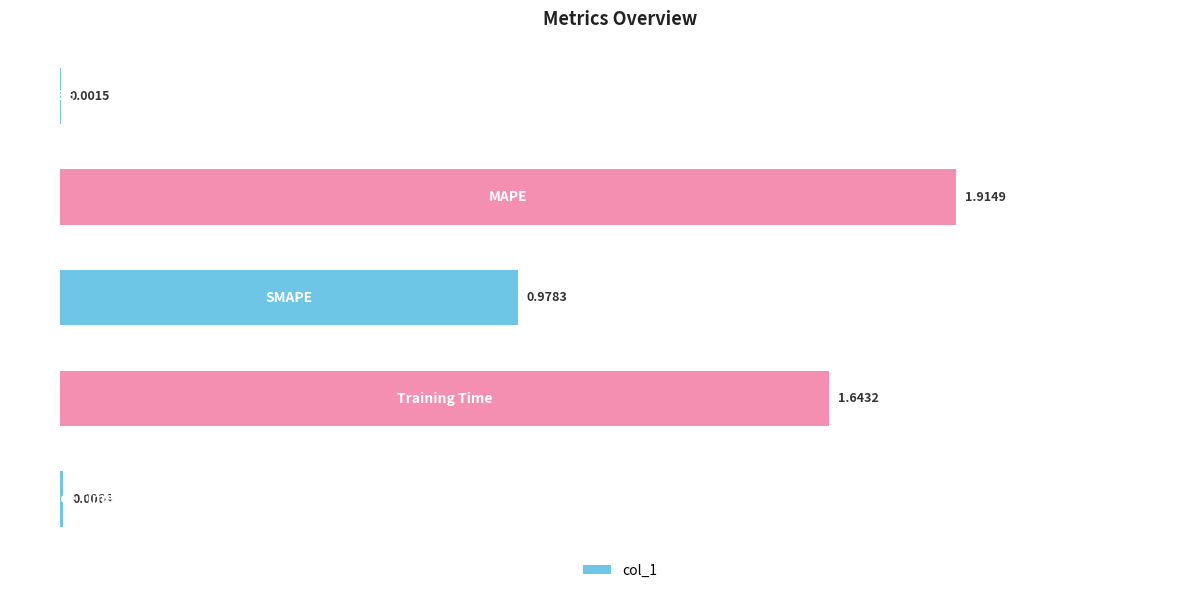

How many series are shown in this chart?

1